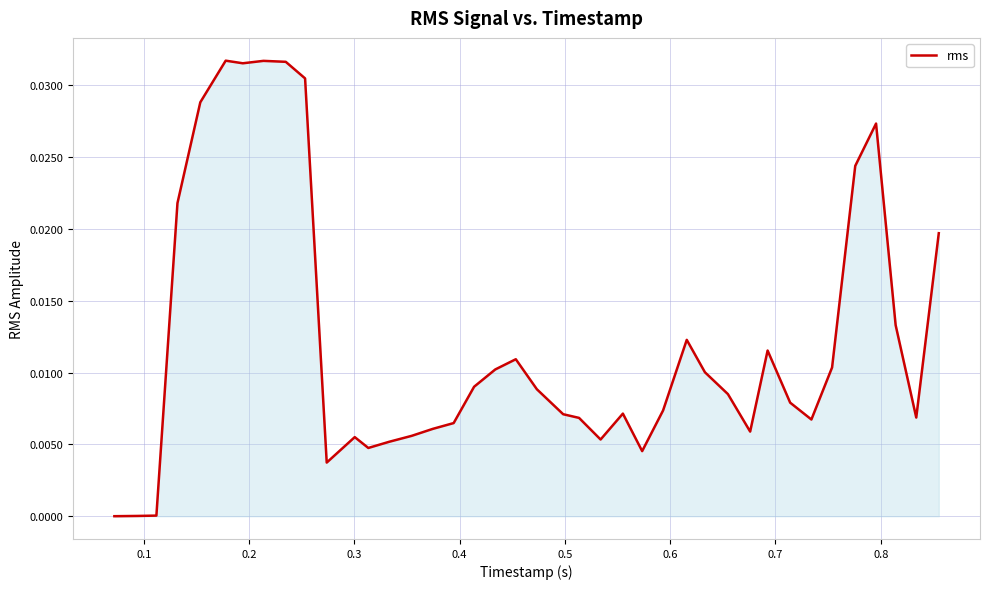

Is this an area chart (filled region under the line)?

Yes